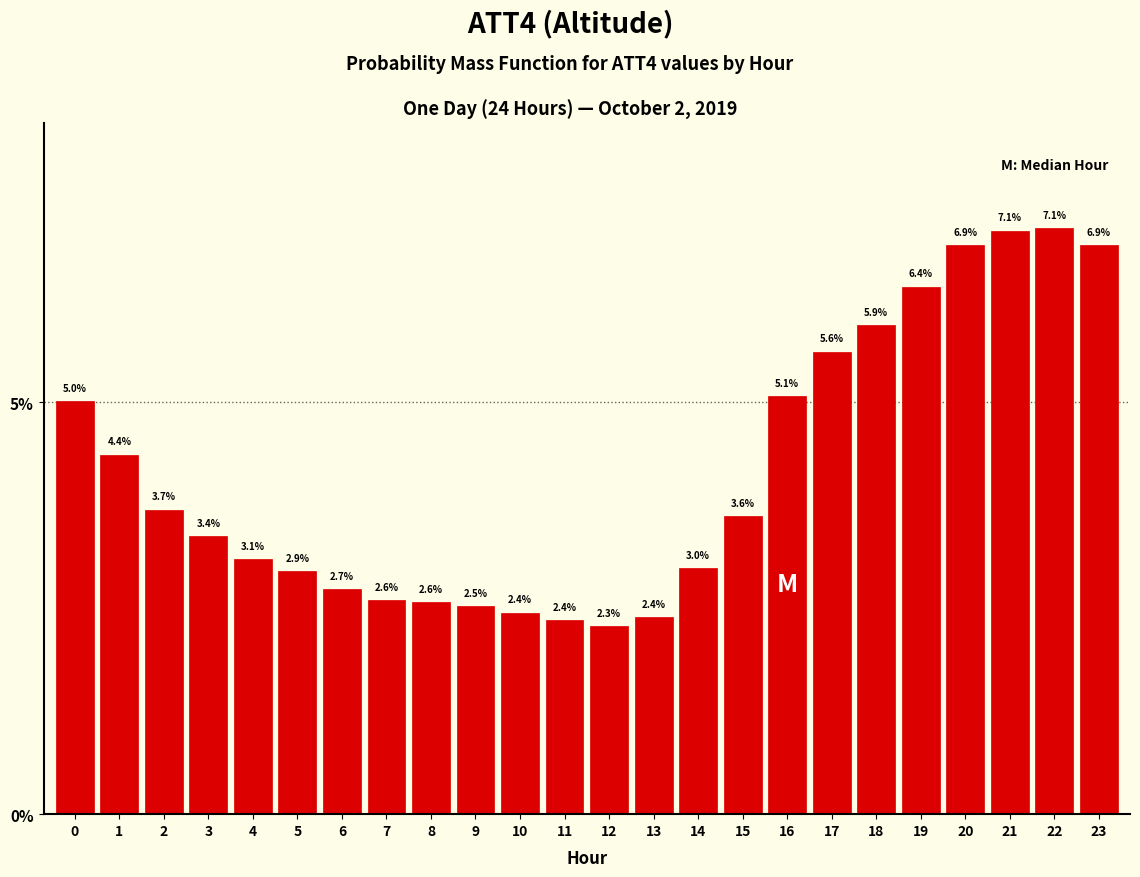

Reading left to right, list all the values displayed in this chart.

5.0	4.4	3.7	3.4	3.1	2.9	2.7	2.6	2.6	2.5	2.4	2.4	2.3	2.4	3.0	3.6	5.1	5.6	5.9	6.4	6.9	7.1	7.1	6.9